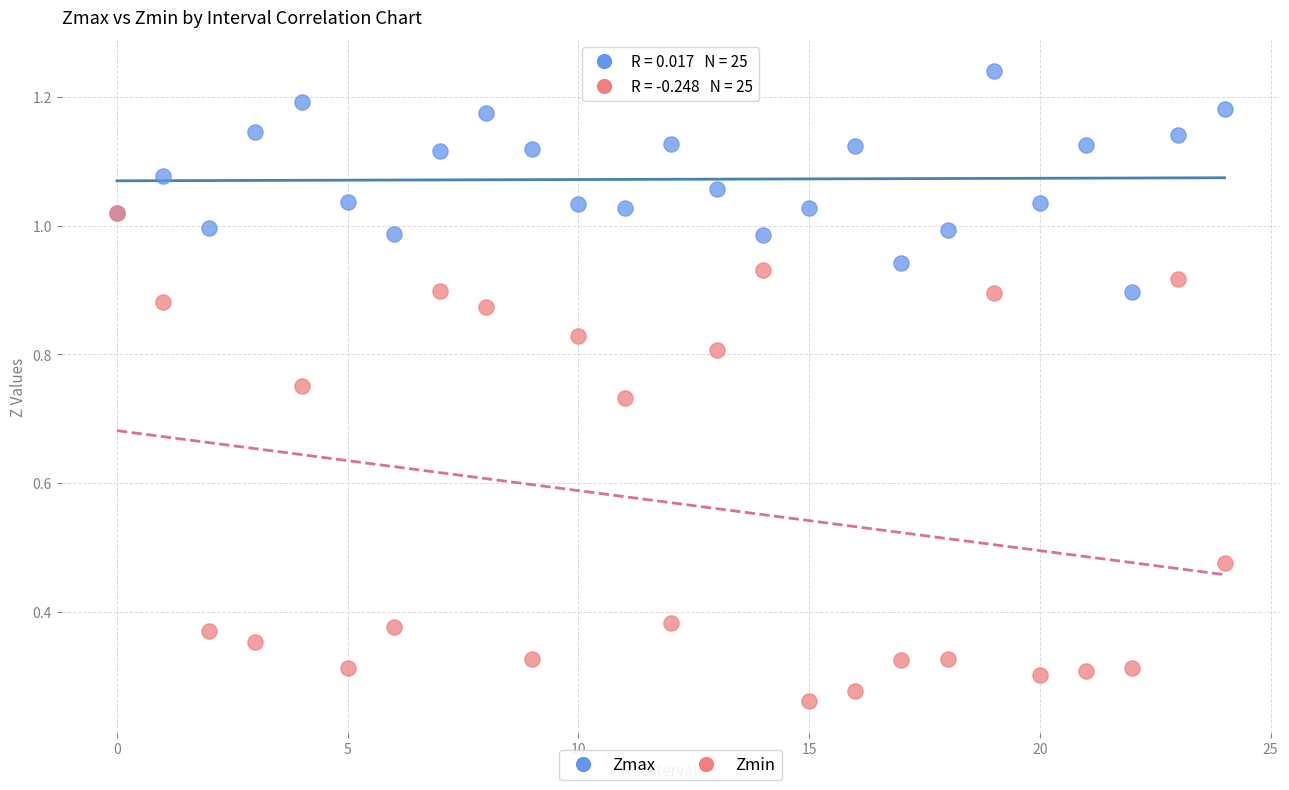

What are all the series names shown in the legend?

Zmax, Zmin